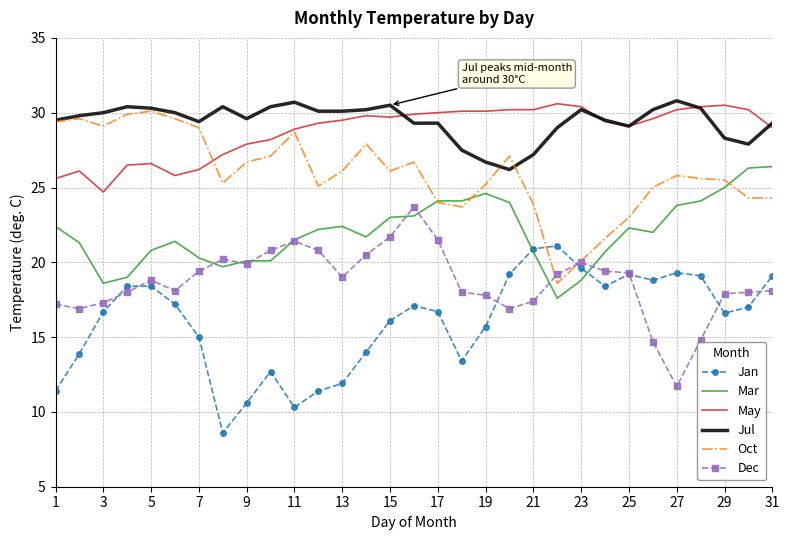

True or false: May and Mar cross at least once.

False